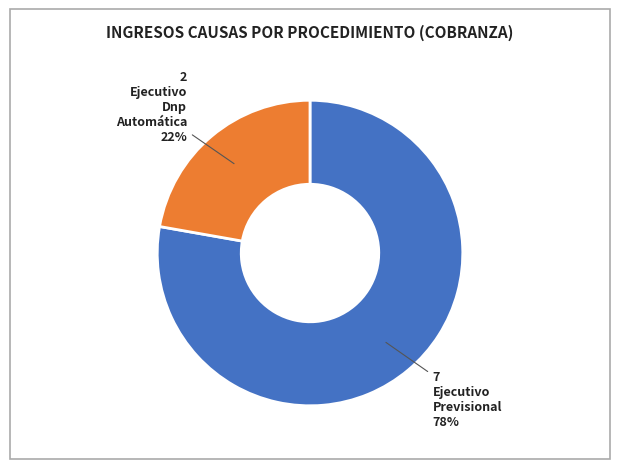

To the nearest percent, what is the average slice percentage?

50%